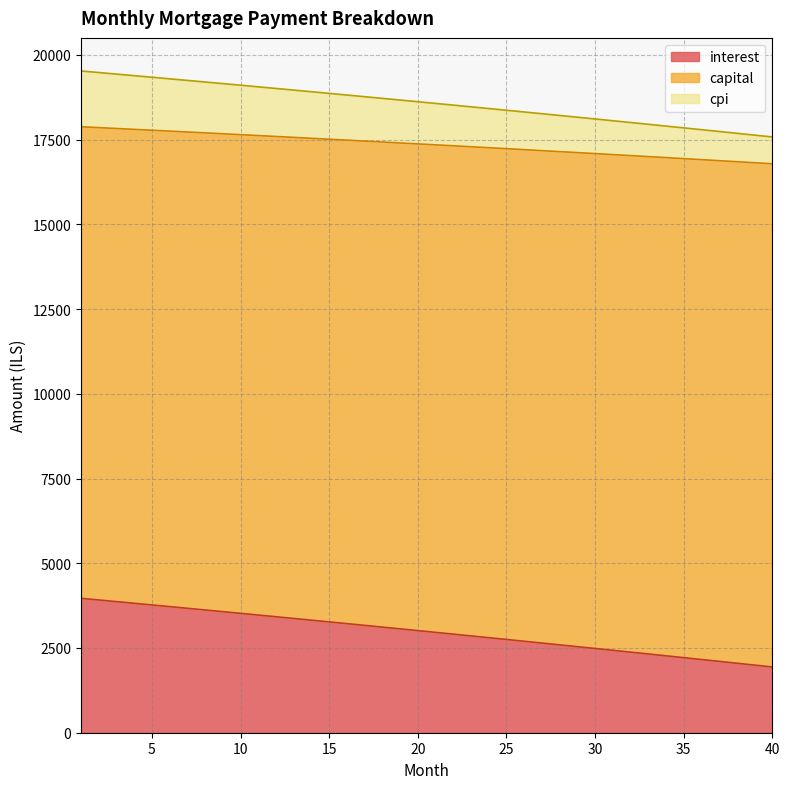

Which series has the largest range (max minus min)?

interest